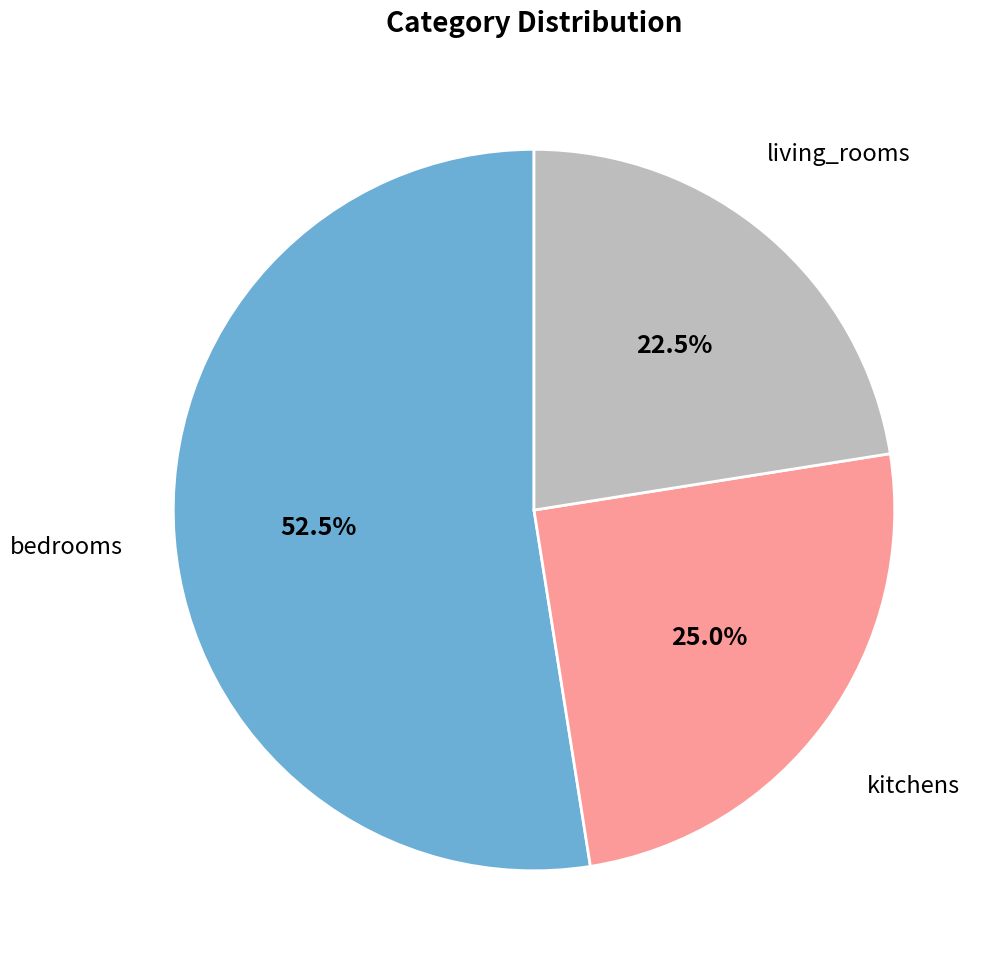

How many slices are in this pie chart?

3